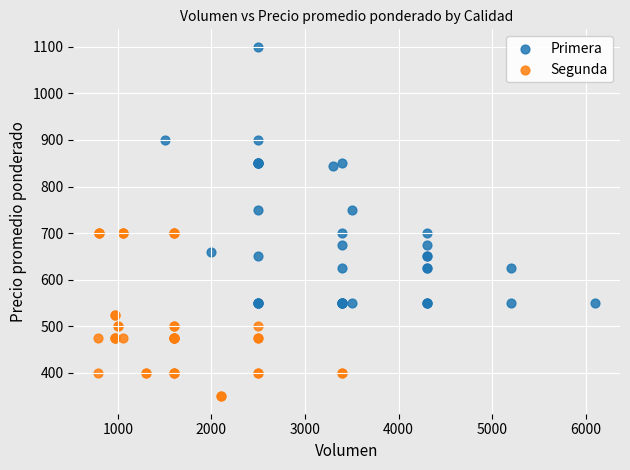

Which series contains the highest Y value?

Primera